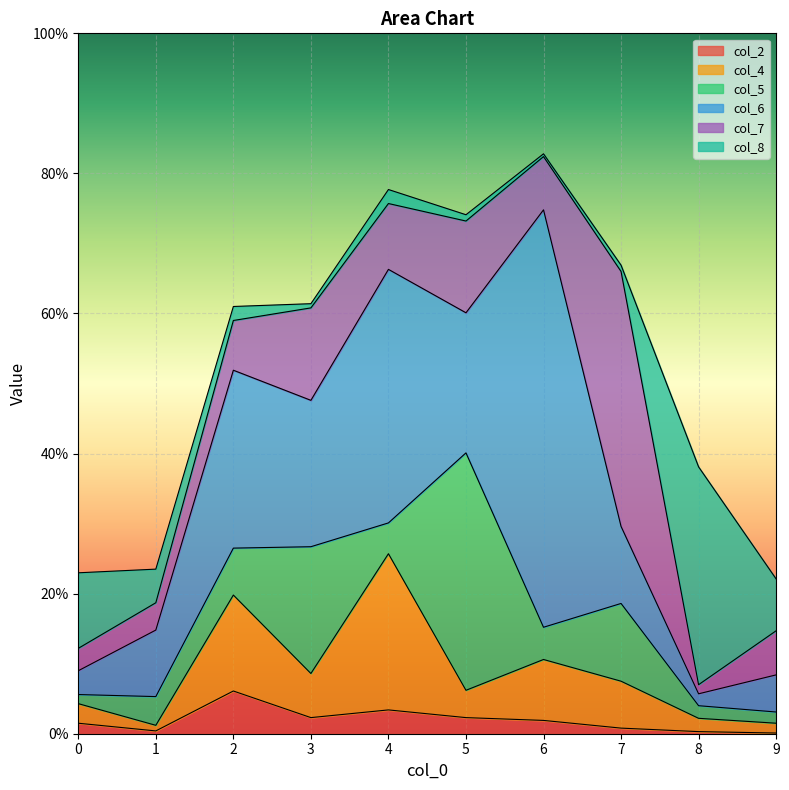

Between 2 and 3, which series saw the biggest shift?

col_5